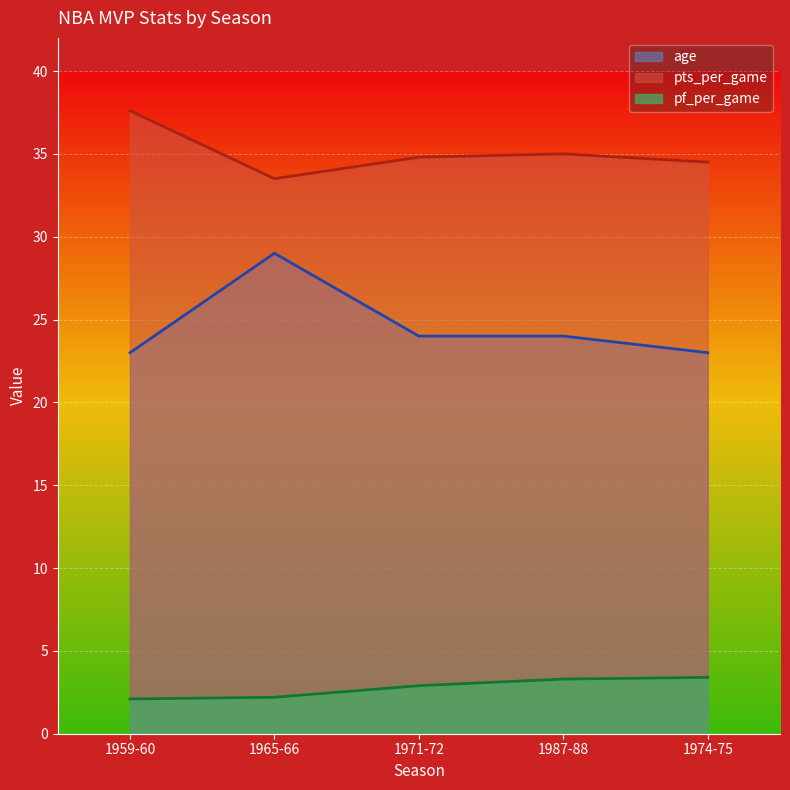

List the series in order of their peak value, highest first.

pts_per_game, age, pf_per_game